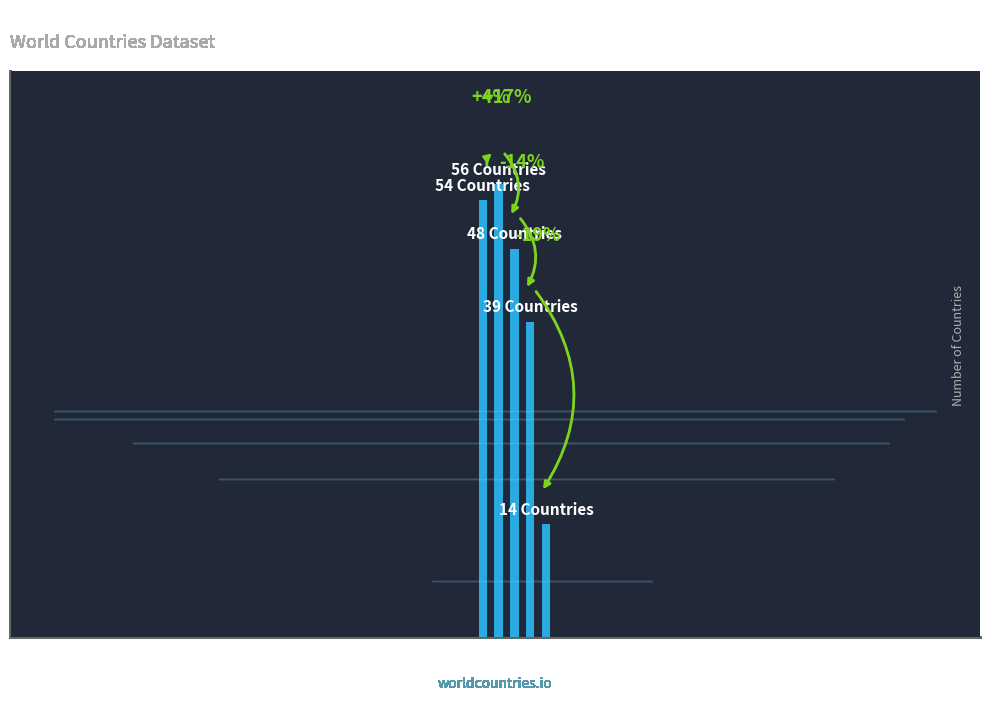

What is the value of the 2nd bar from the left?

56